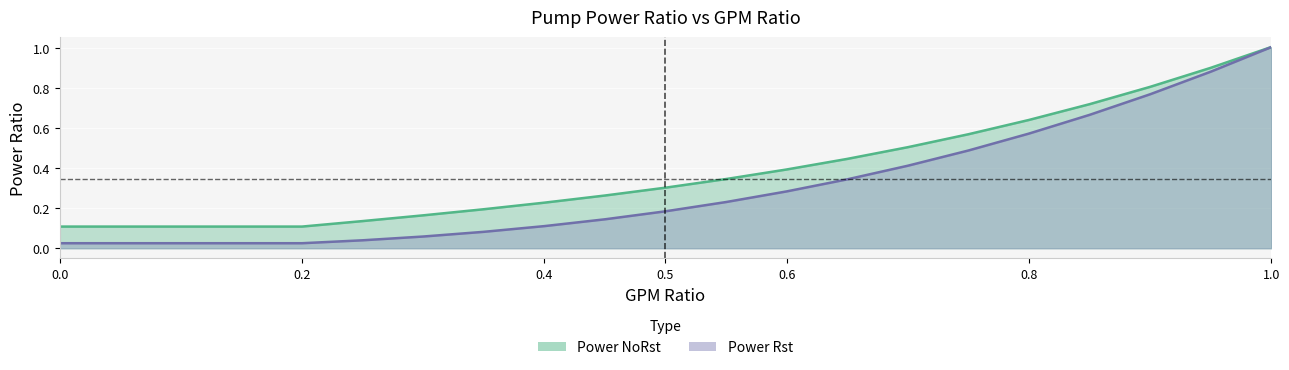

The value of Power NoRst at 14 is 0.3. True or false?

False